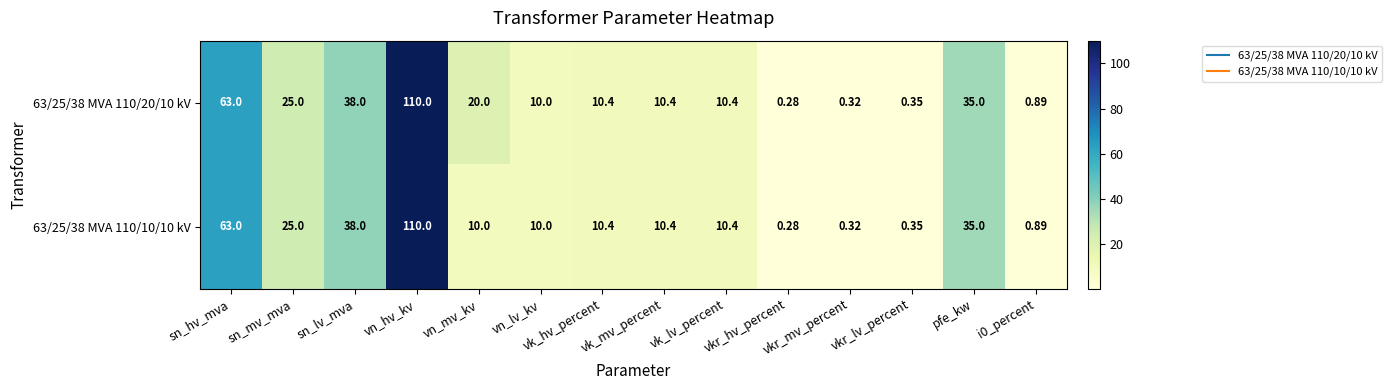

Reading left to right, extract all data points from this chart.

63/25/38 MVA 110/20/10 kV: sn_hv_mva=63.0	sn_mv_mva=25.0	sn_lv_mva=38.0	vn_hv_kv=110.0	vn_mv_kv=20.0	vn_lv_kv=10.0	vk_hv_percent=10.4	vk_mv_percent=10.4	vk_lv_percent=10.4	vkr_hv_percent=0.3	vkr_mv_percent=0.3	vkr_lv_percent=0.3	pfe_kw=35.0	i0_percent=0.9
63/25/38 MVA 110/10/10 kV: sn_hv_mva=63.0	sn_mv_mva=25.0	sn_lv_mva=38.0	vn_hv_kv=110.0	vn_mv_kv=10.0	vn_lv_kv=10.0	vk_hv_percent=10.4	vk_mv_percent=10.4	vk_lv_percent=10.4	vkr_hv_percent=0.3	vkr_mv_percent=0.3	vkr_lv_percent=0.3	pfe_kw=35.0	i0_percent=0.9